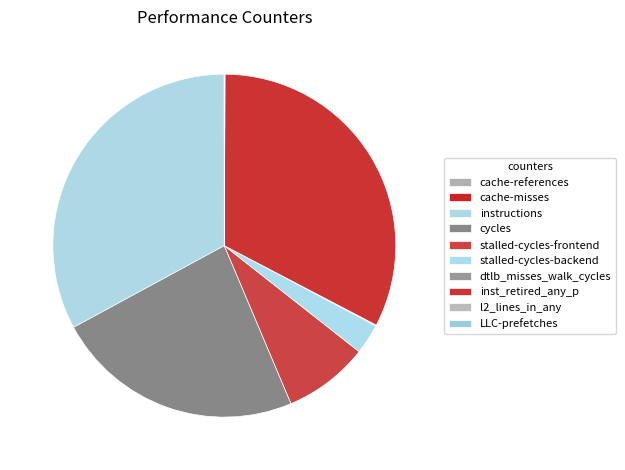

Combined, do LLC-prefetches and l2_lines_in_any account for over 50%?

No